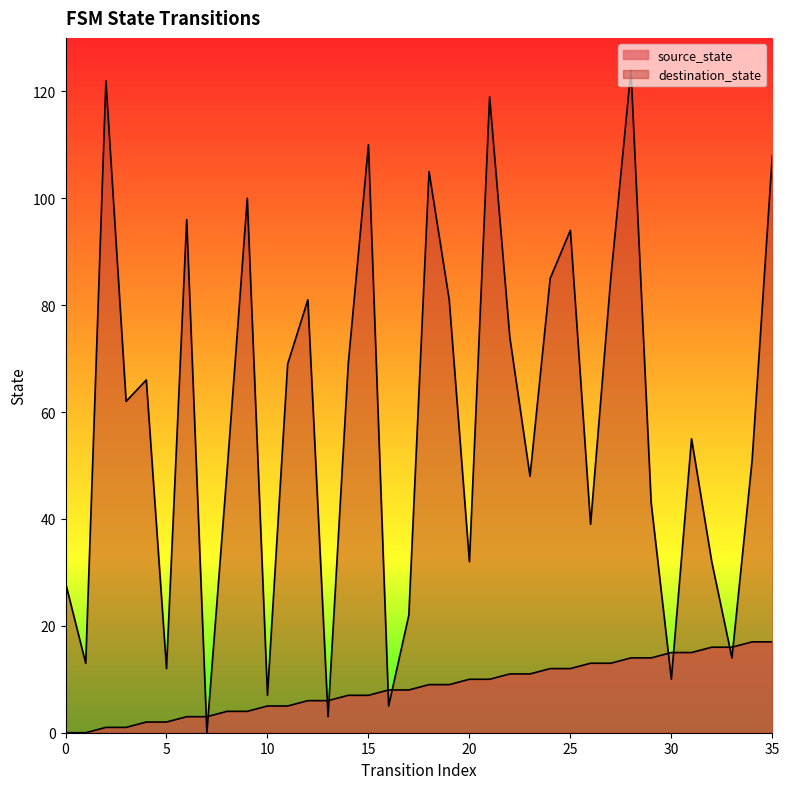

Which category has the highest value across all series?

28